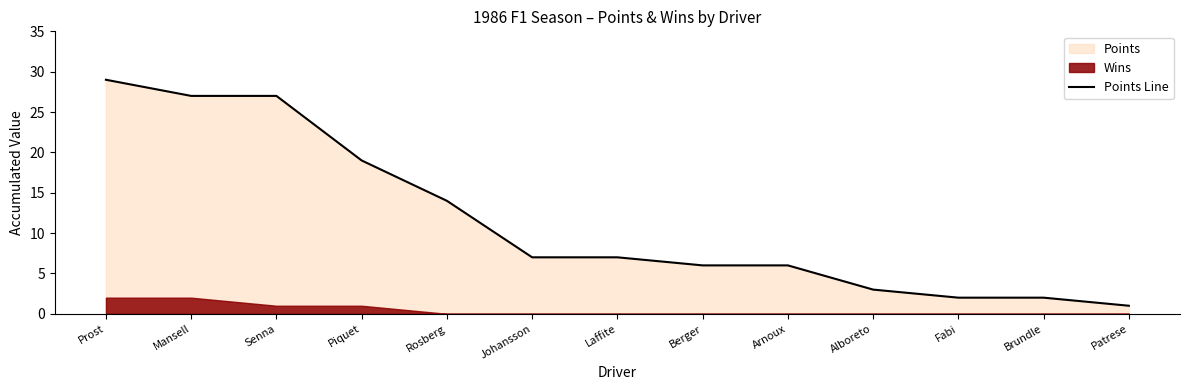

What is the label of the 6th point from the left?

Johansson